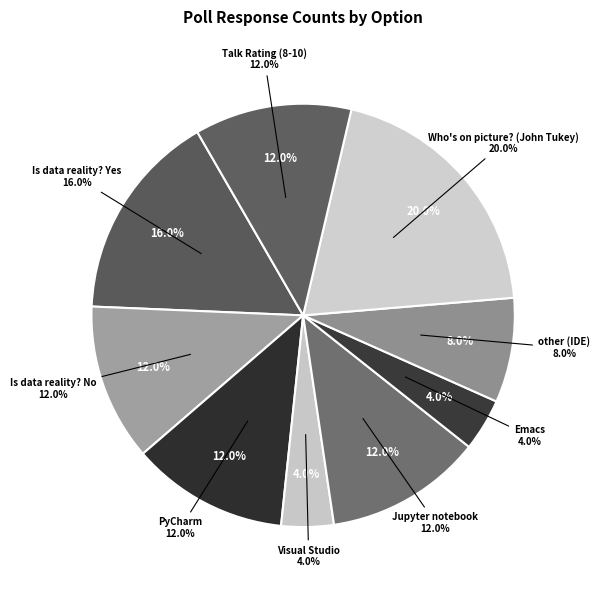

Approximately how many times larger is the value at Talk Rating (8-10) compared to other (IDE)?

1.5